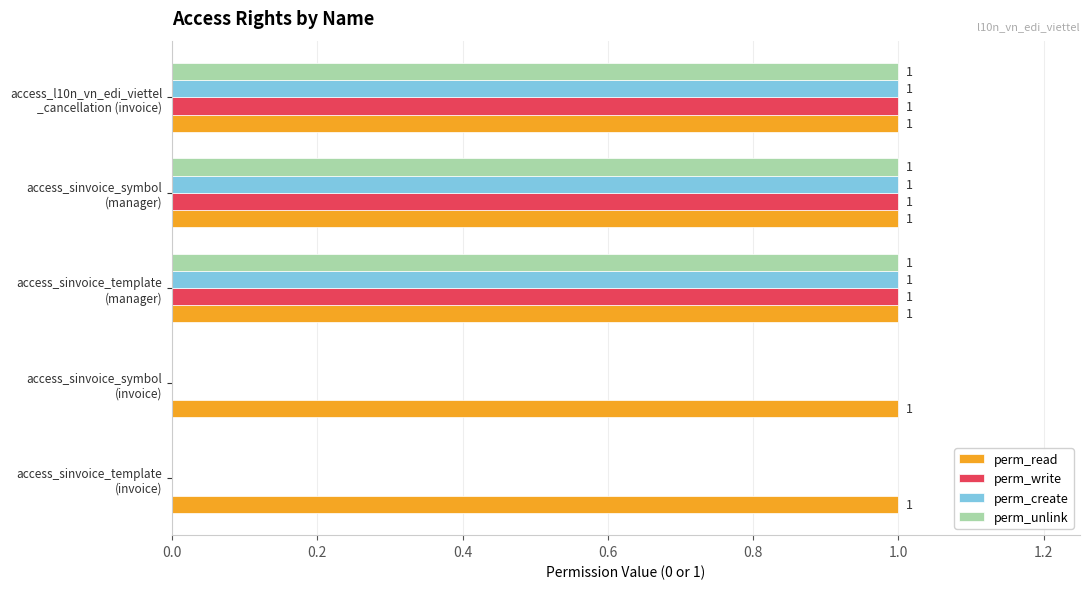

How many perm_write values are between 0 and 1?

5